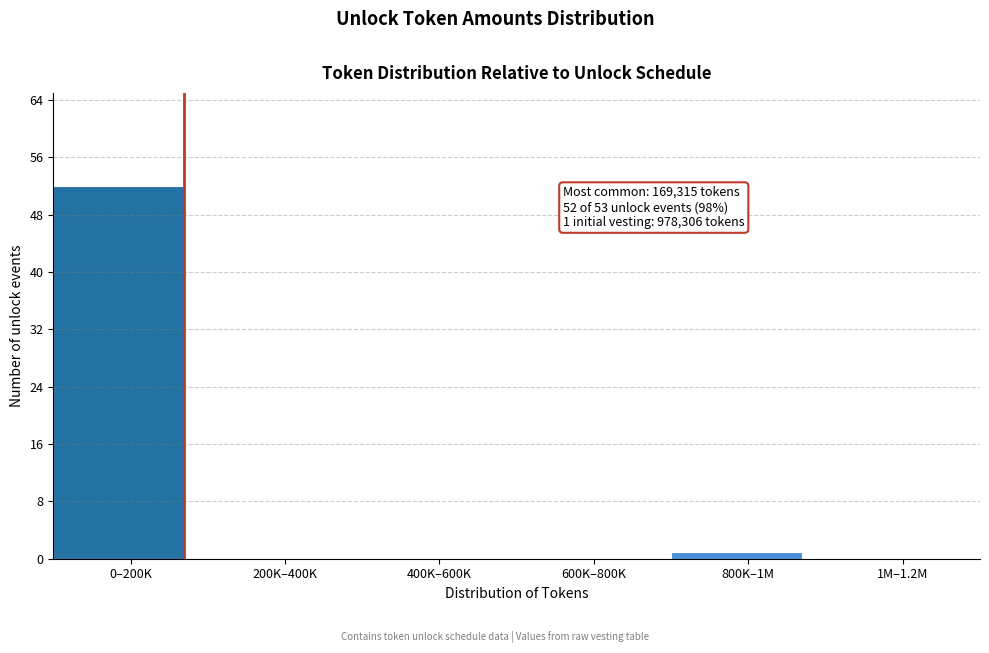

Reading left to right, what are all the values shown in this chart?

0–200K=52	200K–400K=0	400K–600K=0	600K–800K=0	800K–1M=1	1M–1.2M=0